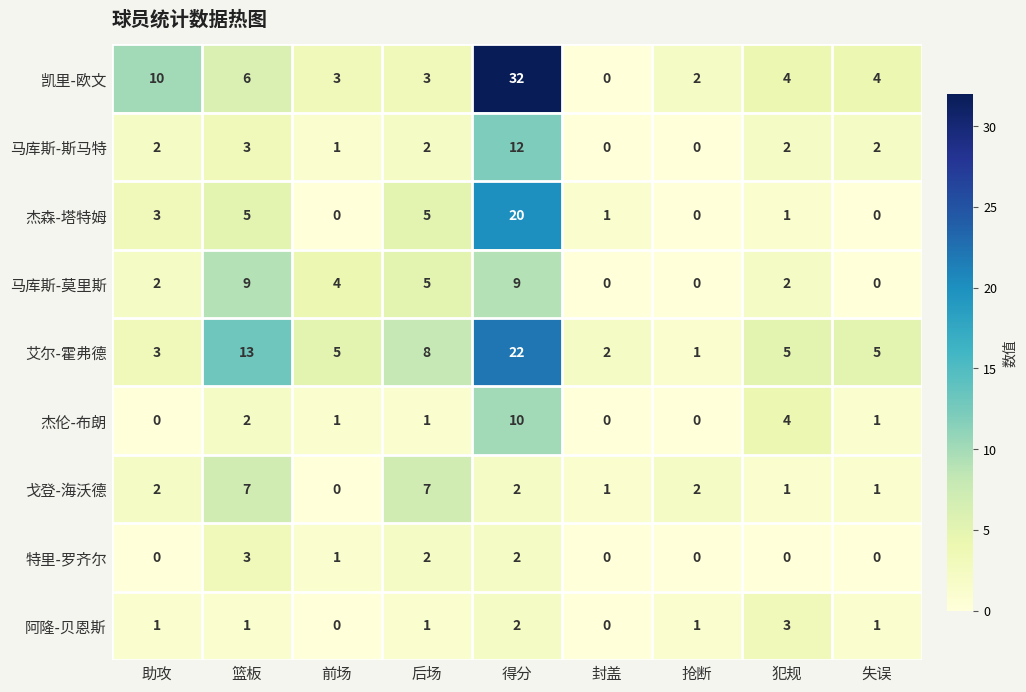

Where is 艾尔-霍弗德 nearest to the value 11?

篮板